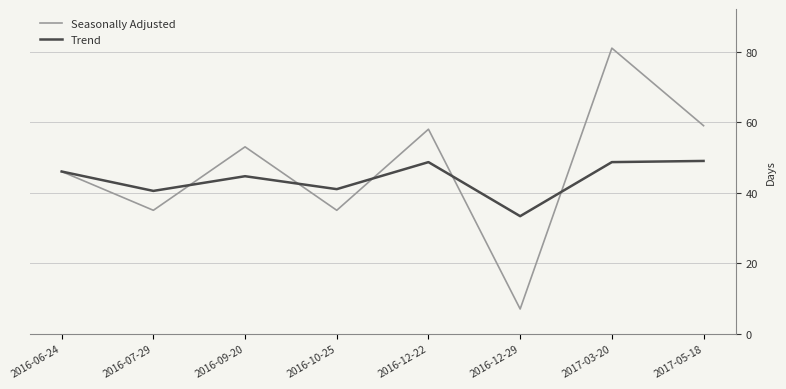

Is the value of Seasonally Adjusted at 2017-05-18 greater than the value of Trend at 2017-03-20?

Yes